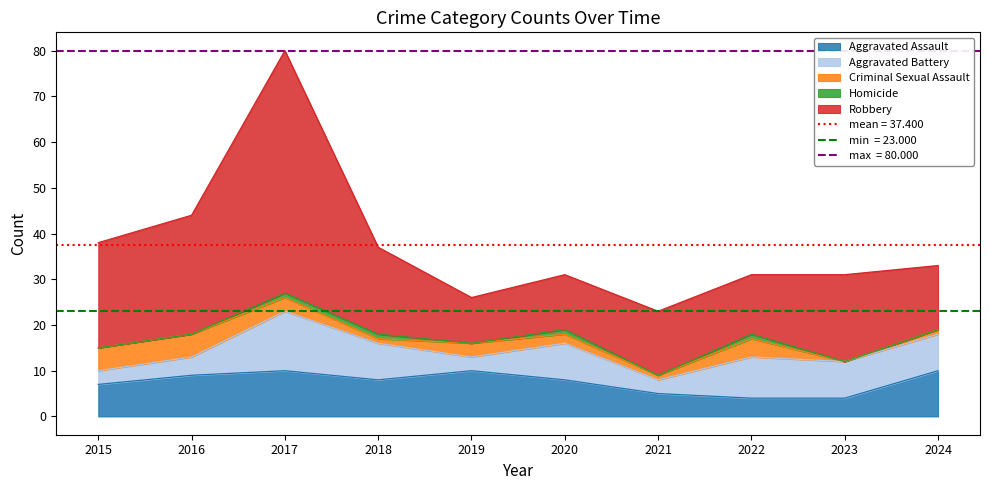

What is the highest value of the Robbery series?

53